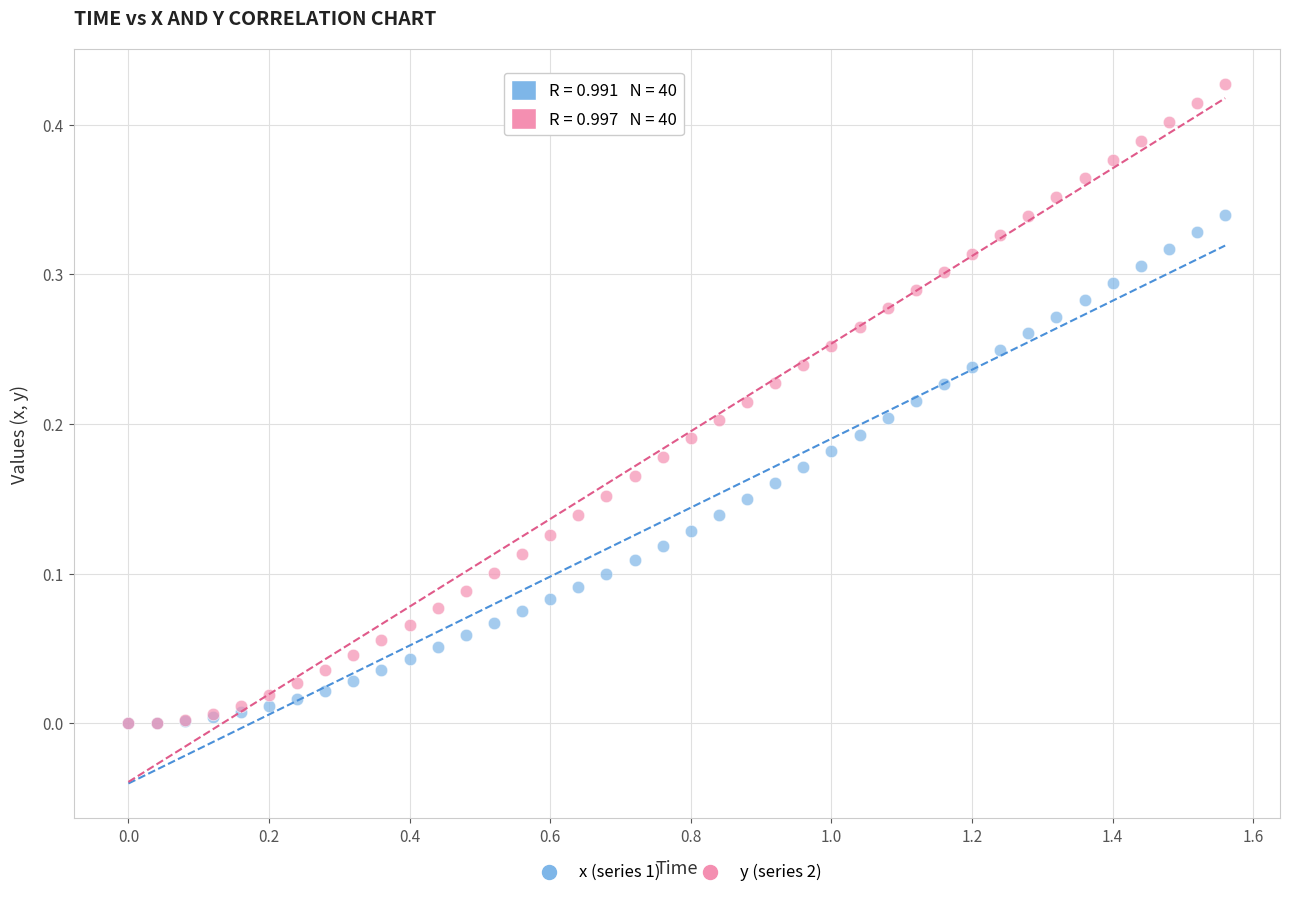

What are all the series names shown in the legend?

x (series 1), y (series 2)